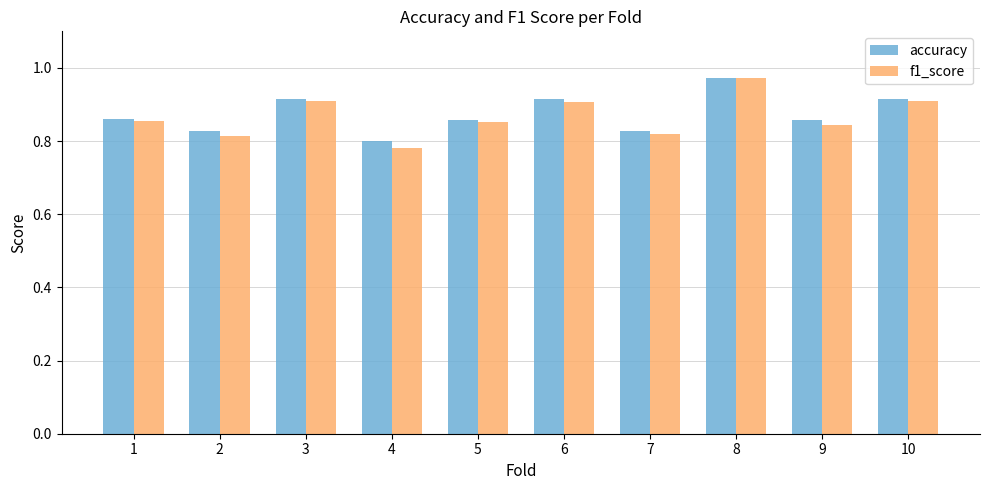

Count the accuracy values in the range 0 to 1.

10